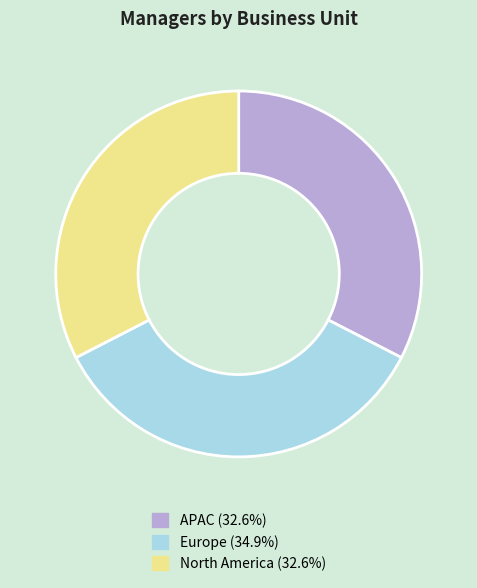

Which slice is the largest?

Europe